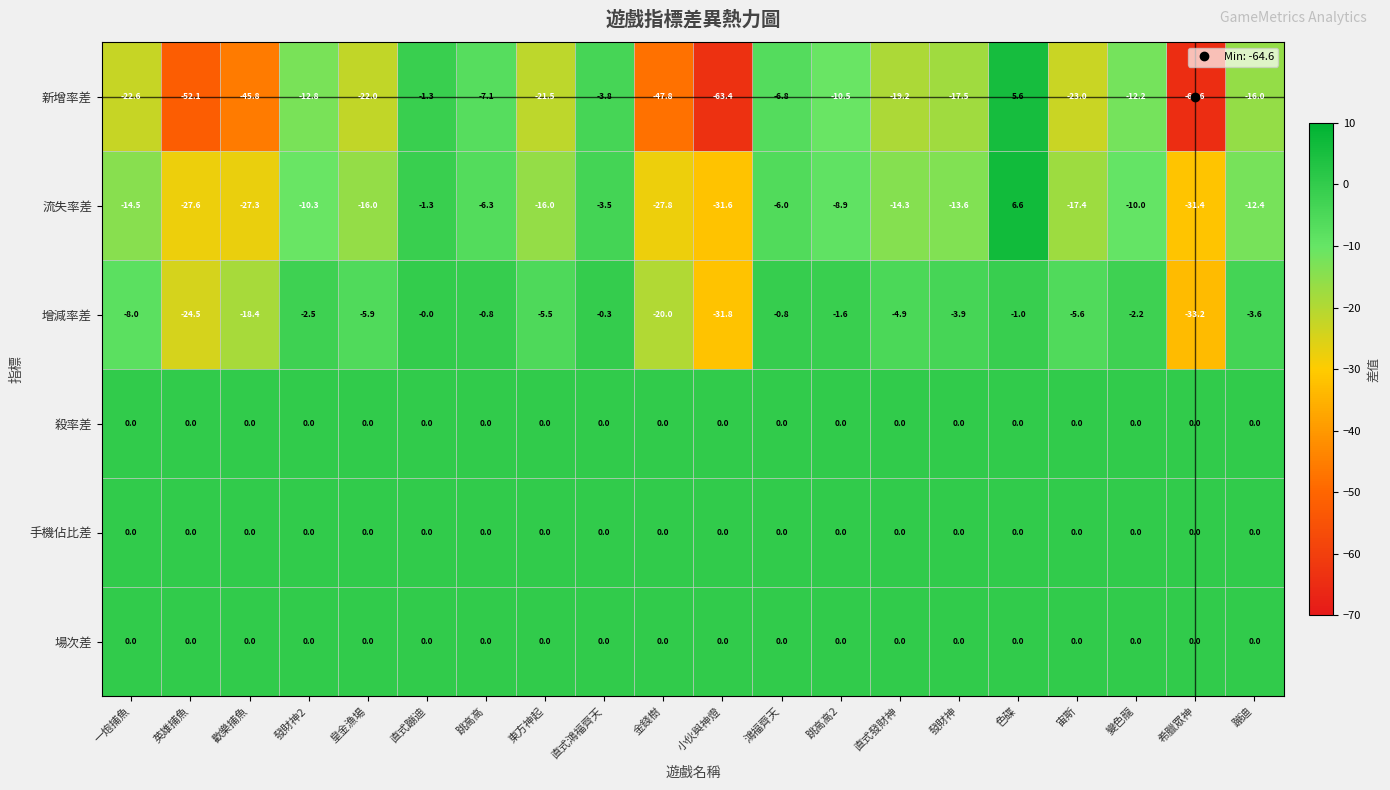

What is the average value of the 流失率差 series?

-14.5